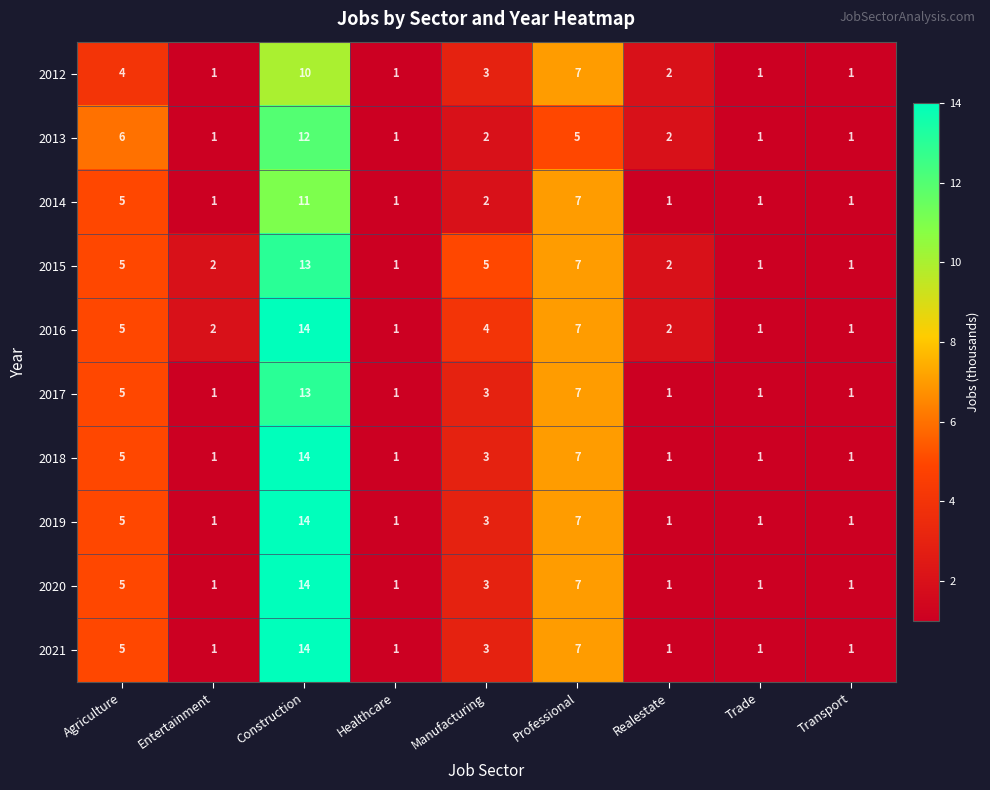

Which category has the highest value in the 2012 series?

Construction